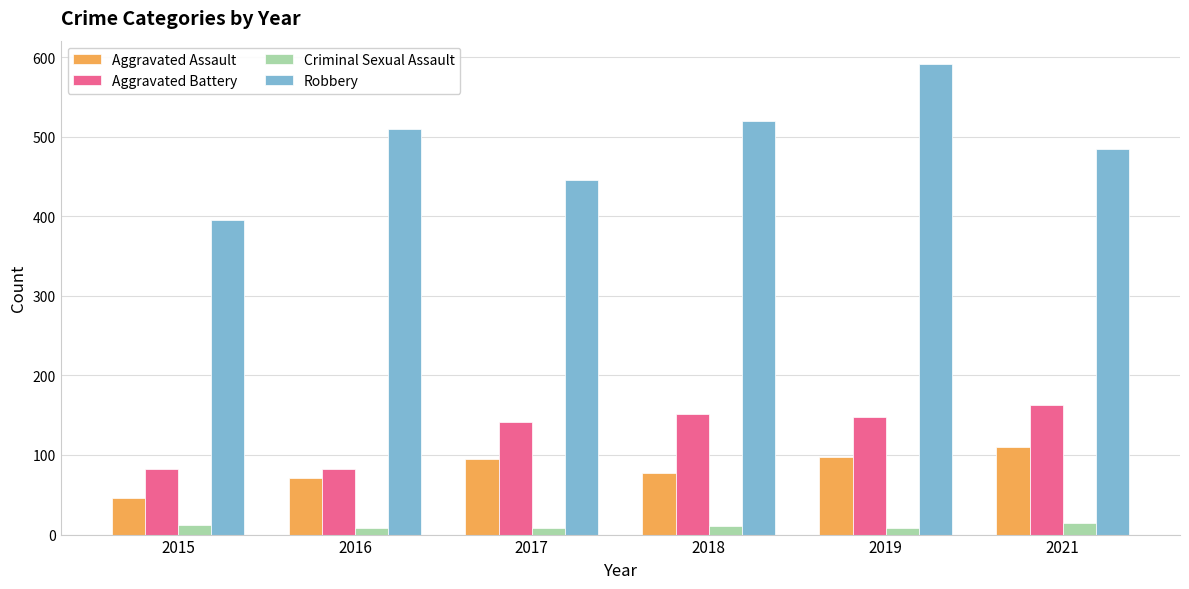

What are all the series names shown in the legend?

Aggravated Assault, Aggravated Battery, Criminal Sexual Assault, Robbery